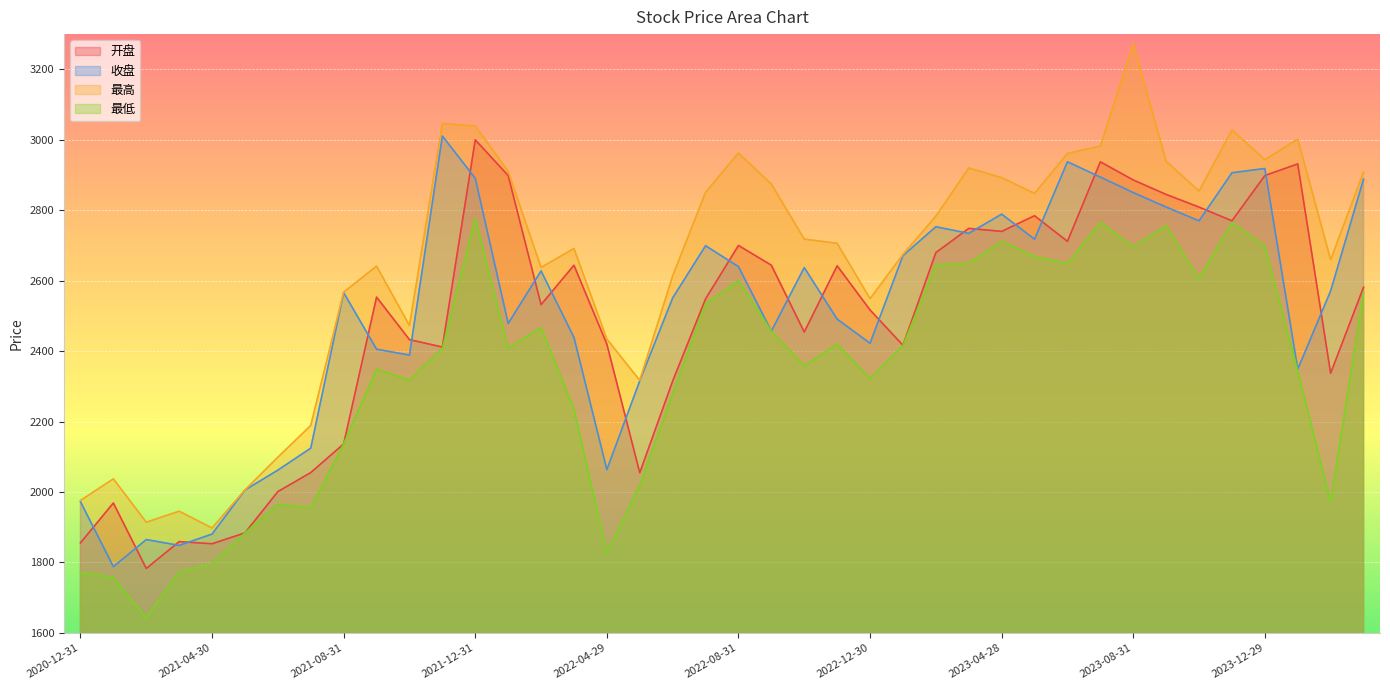

Count the number of categories in the chart.

40